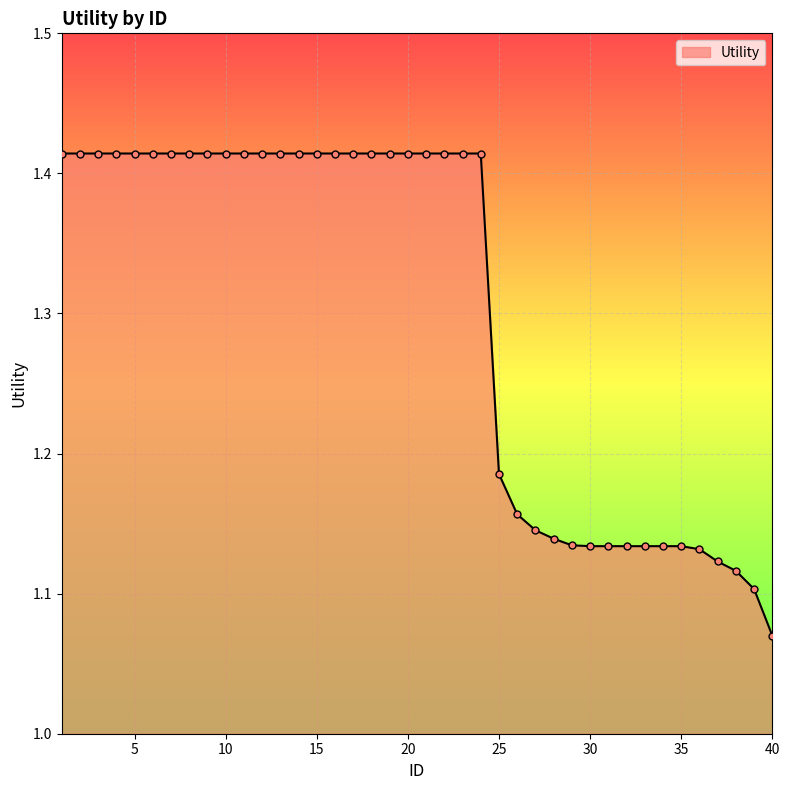

What is the difference between the maximum and minimum values?

0.3